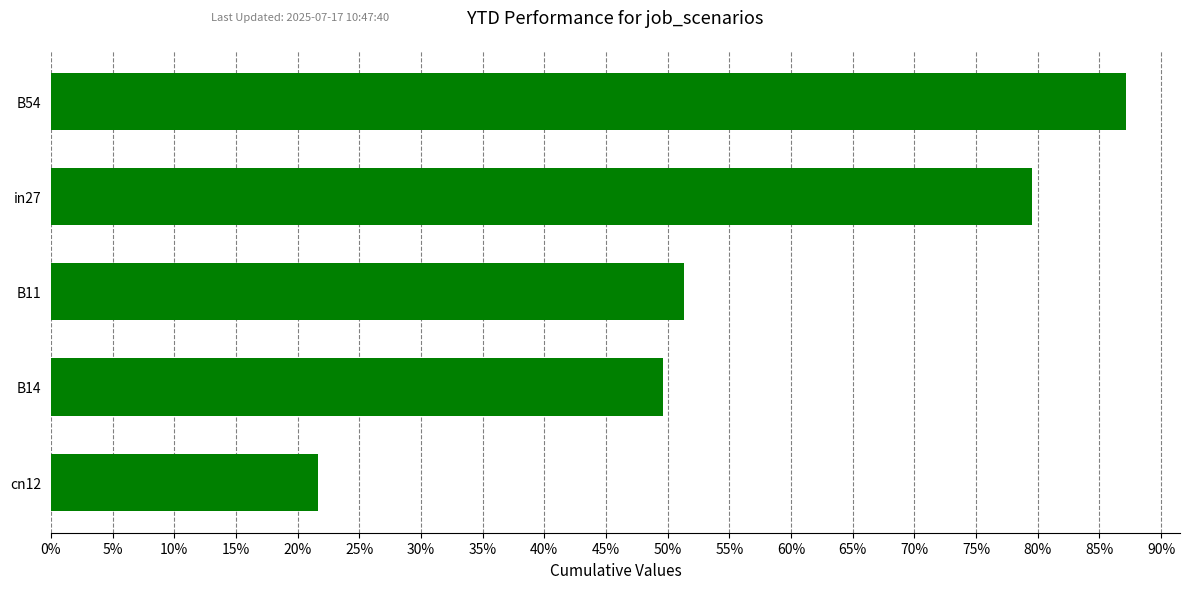

What is the average value?

0.6